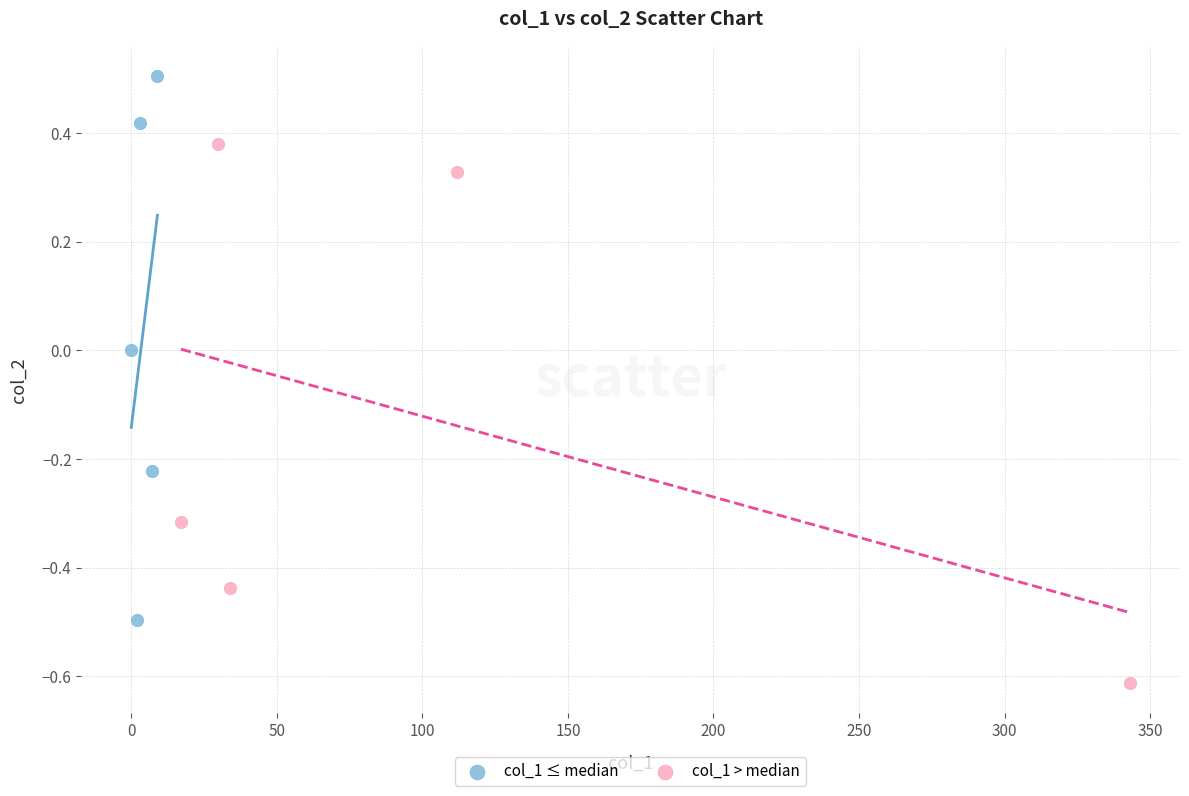

Which series contains the lowest Y value?

col_1 > median